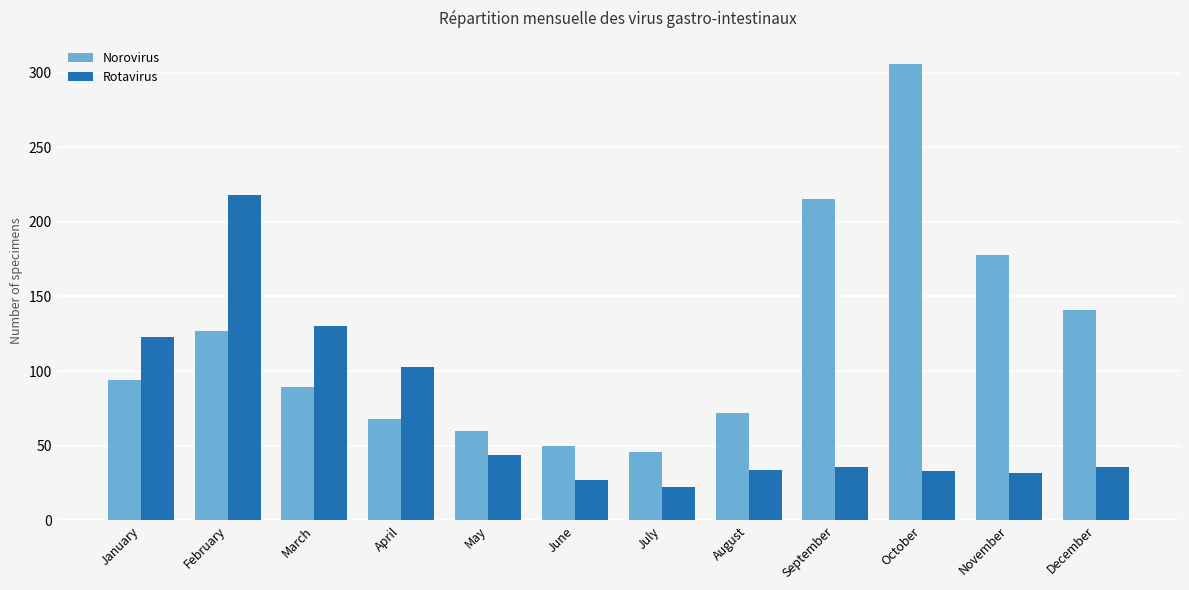

What is the highest value of the Norovirus series?

306